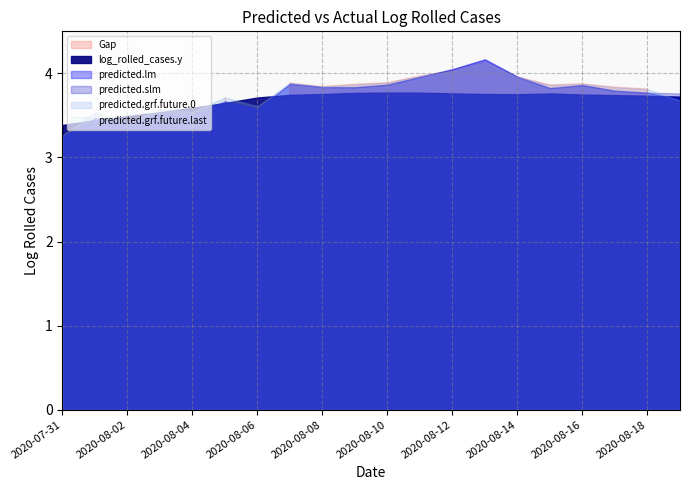

Between 2020-08-12 and 2020-08-06, which is larger?

2020-08-12